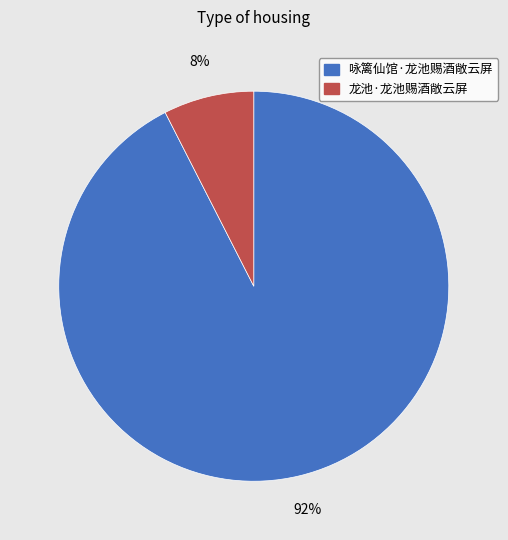

Which category has the biggest portion of the pie?

咏篱仙馆·龙池赐酒敞云屏